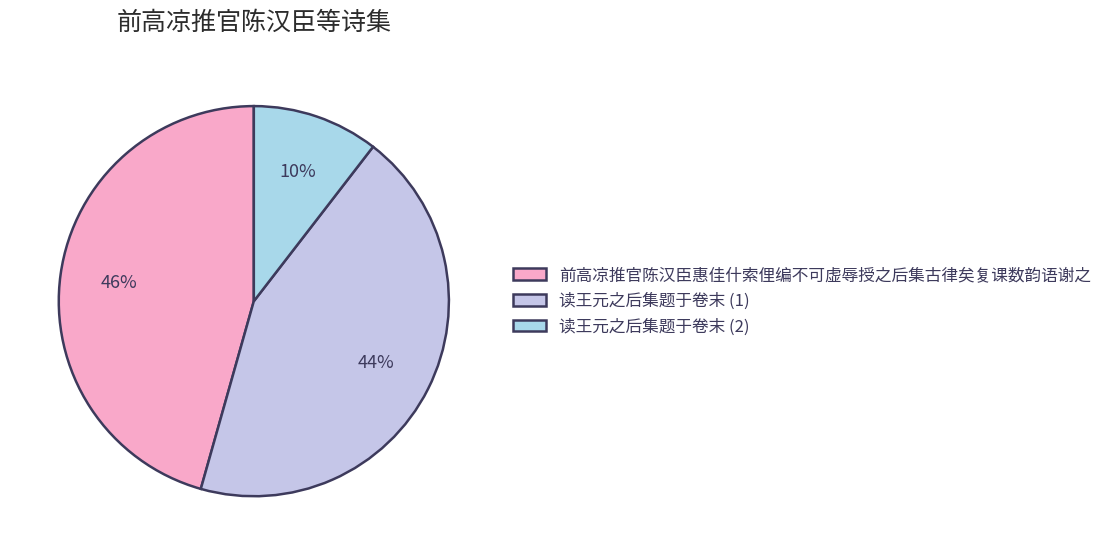

How many segments does this pie chart have?

3